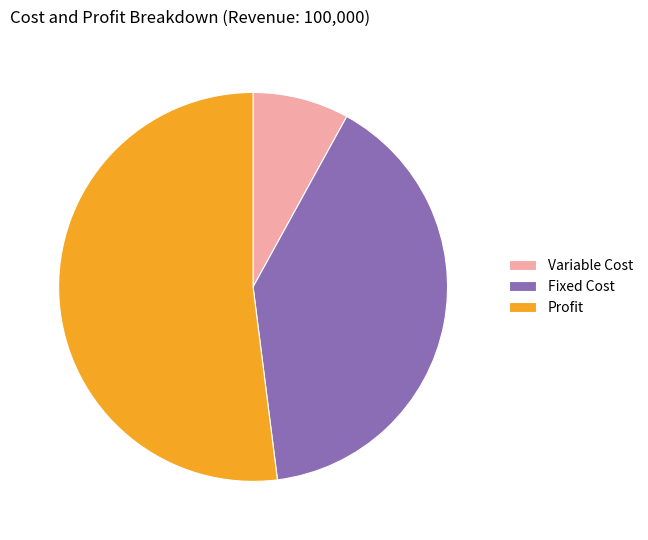

How many segments does this pie chart have?

3